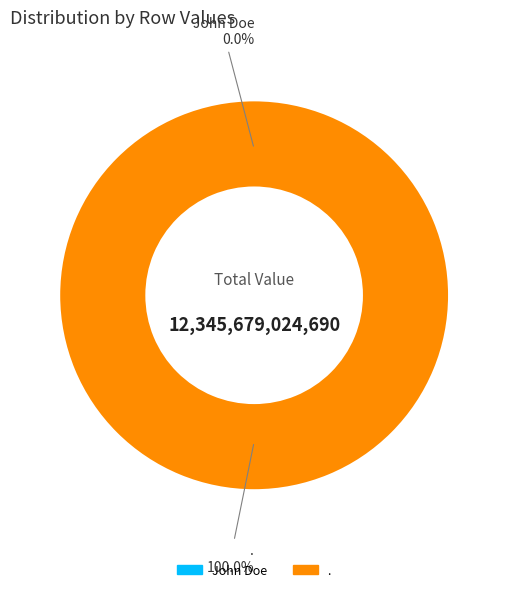

Is it true that . is 100% of the pie?

True